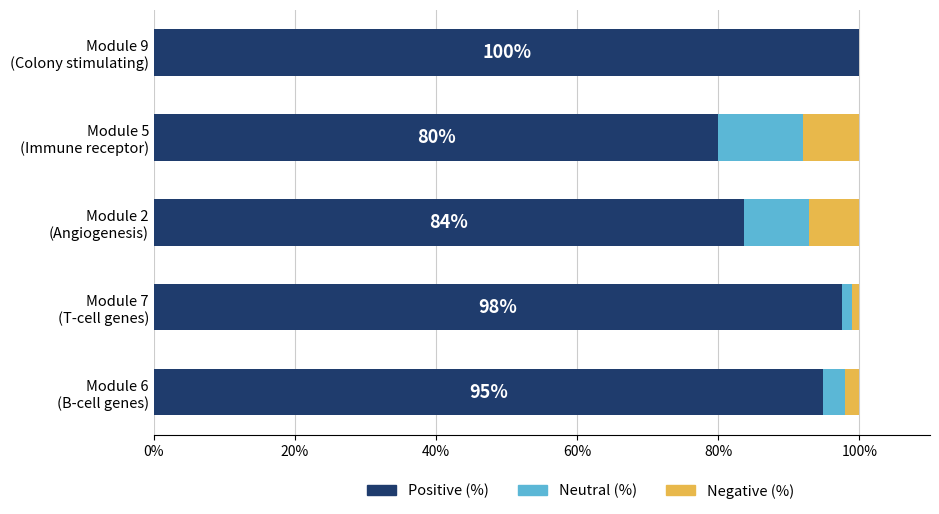

What is the maximum value for Positive (%)?

100.0